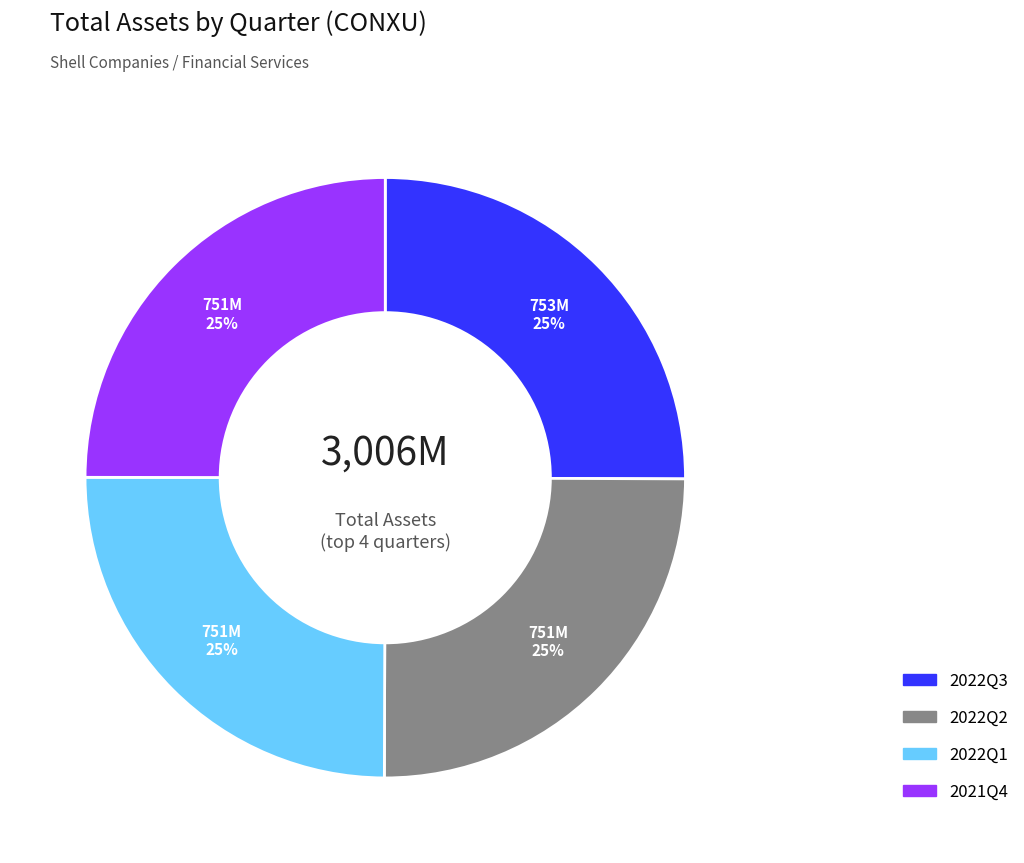

True or false: 2022Q2 accounts for 17% of the total.

False